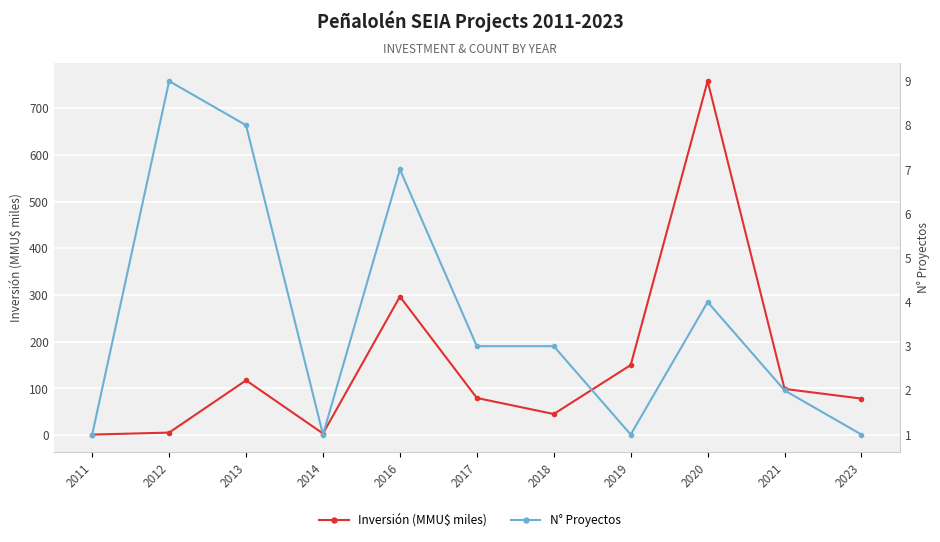

Which category has the lowest value across all series?

2011